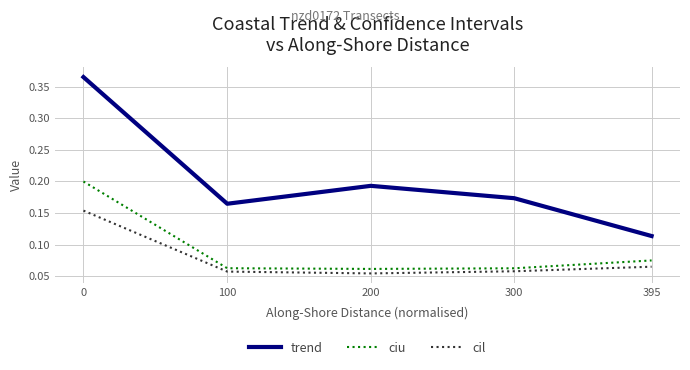

How many interior local peaks does the trend series have?

1